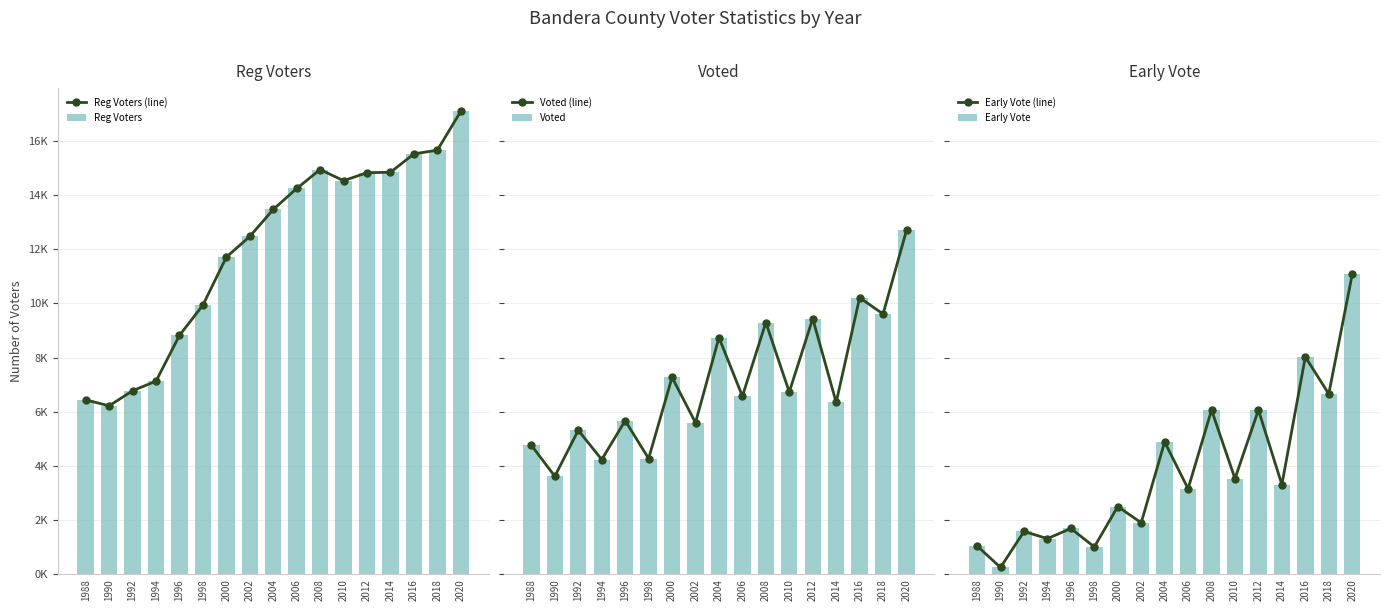

At which label is Early Vote (line) closest to 5662?

2008